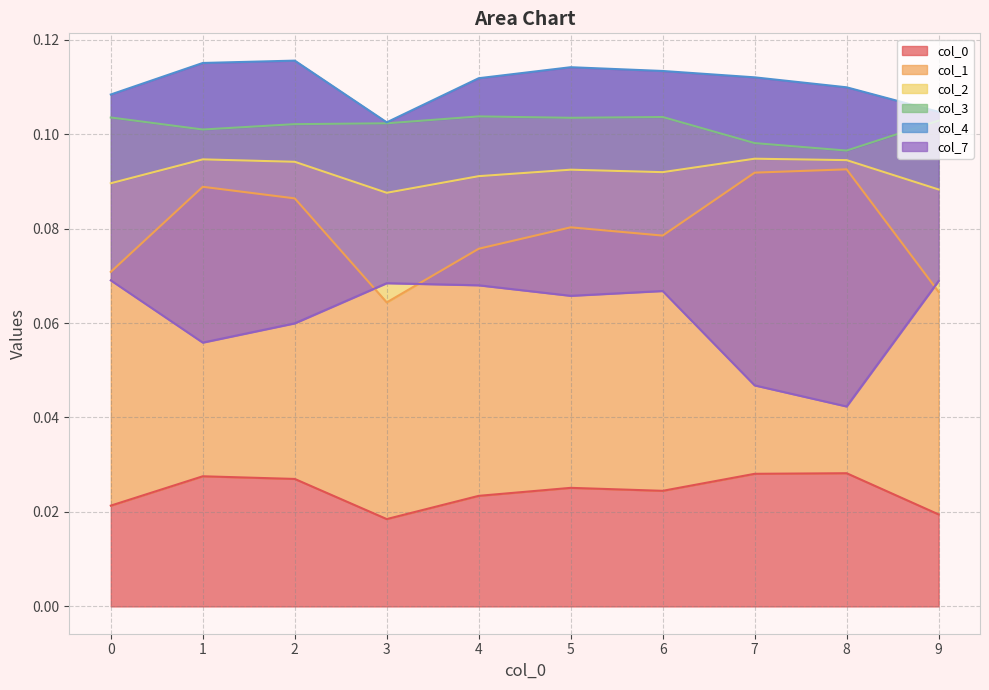

True or false: 1 has a value of 0.1 at 3.

True